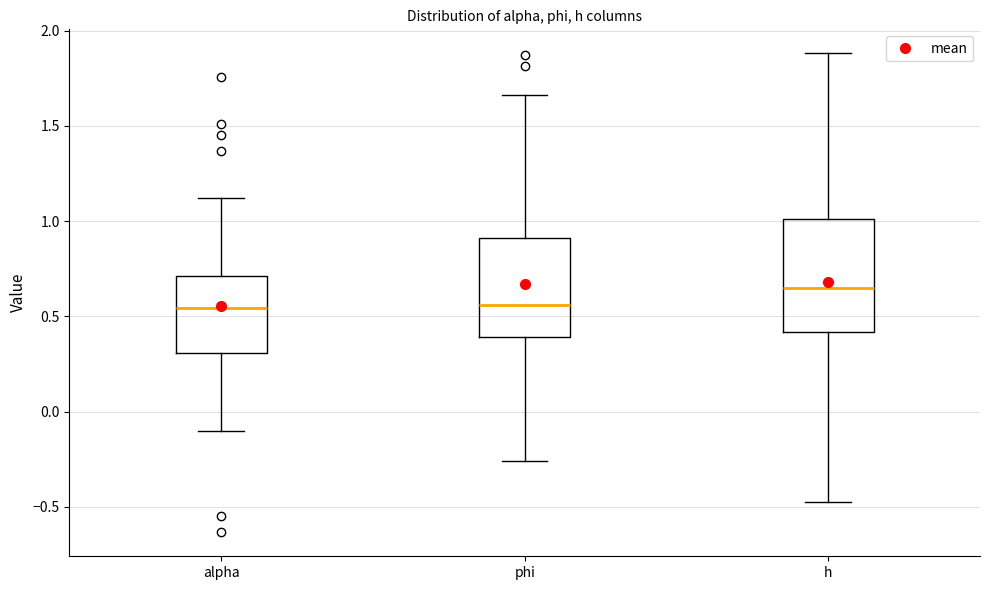

Where does the upper whisker of the box for h end on the y-axis? The values are not printed on the chart, so give them approximately, as read against the axis.

1.90